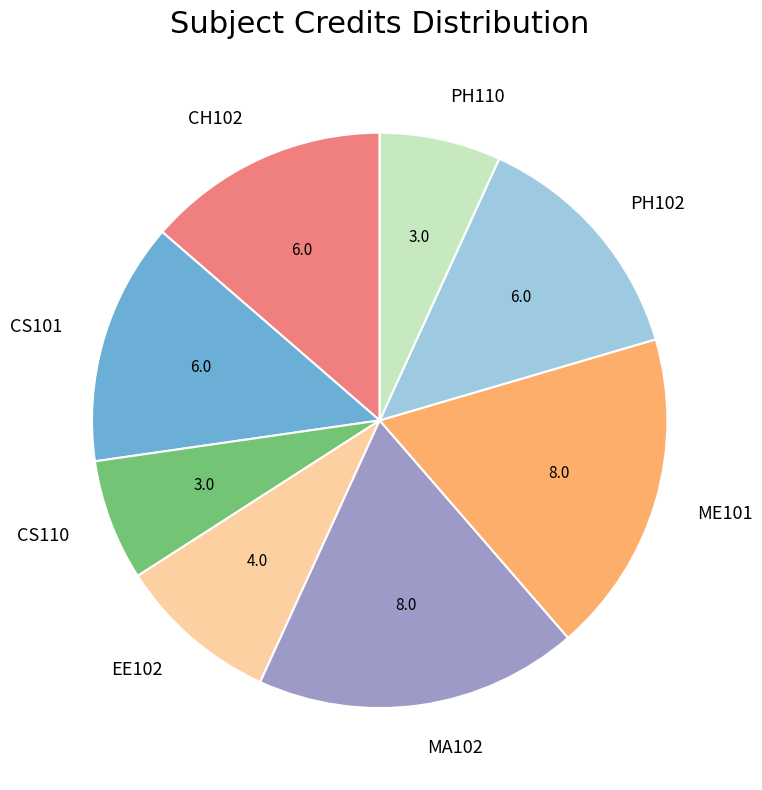

Is CH102 the majority of the pie?

No